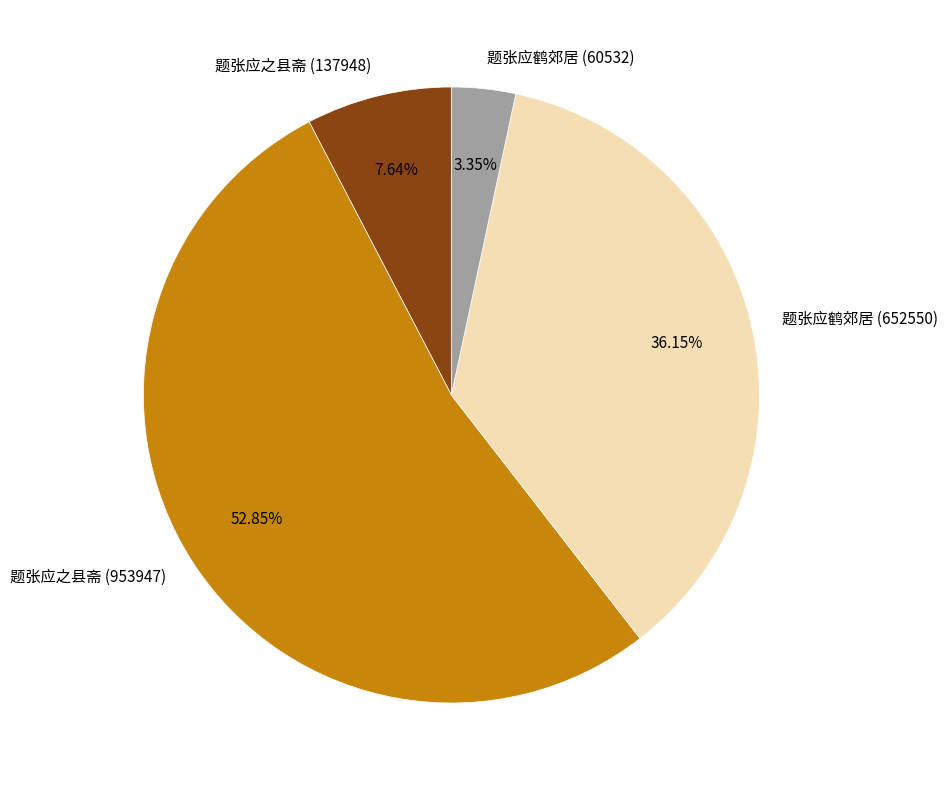

Approximately how many times larger is the value at 题张应鹤郊居 (652550) compared to 题张应之县斋 (953947)?

0.7